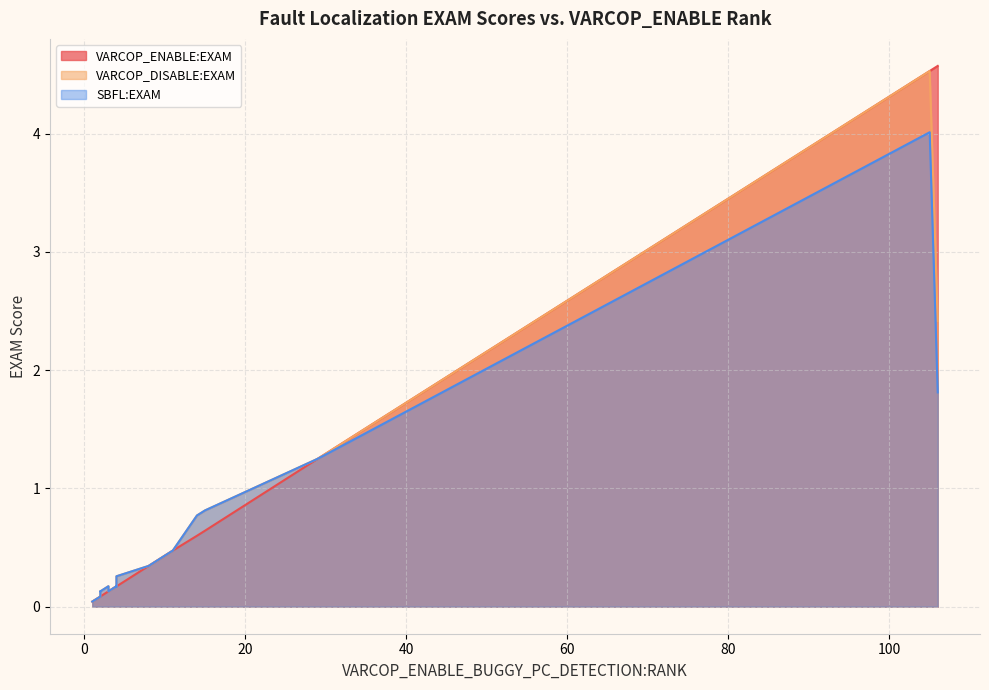

True or false: VARCOP_ENABLE:EXAM and VARCOP_DISABLE:EXAM cross at least once.

True